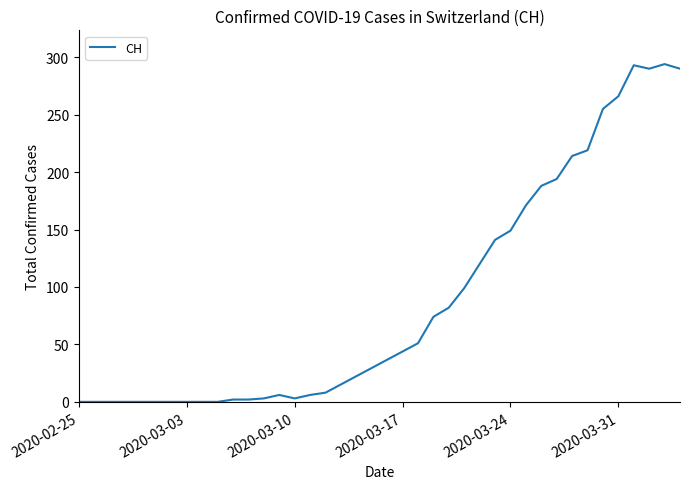

Does the chart have visible grid lines?

No